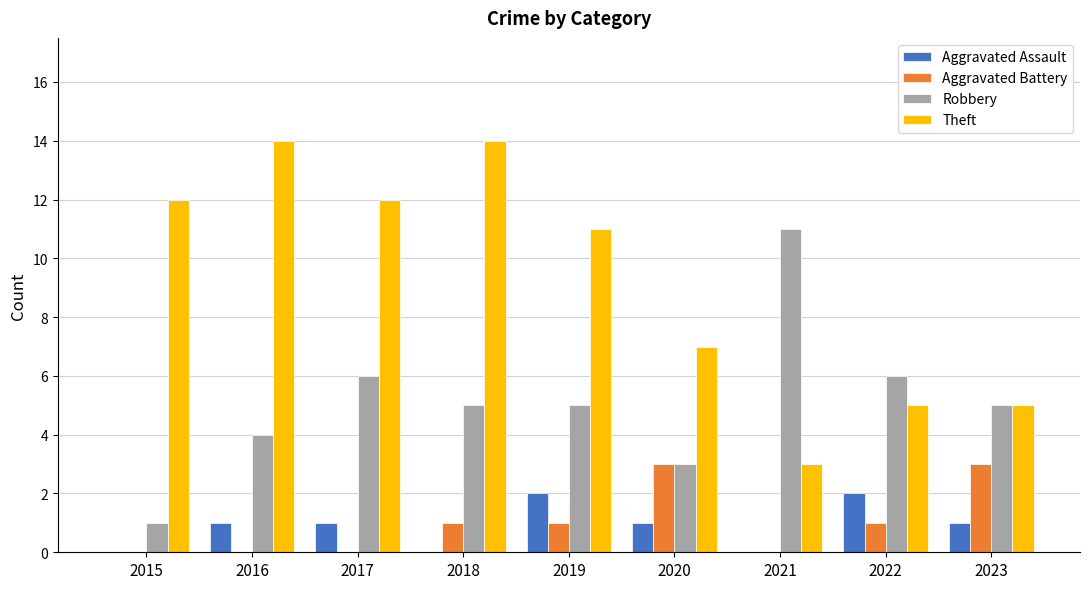

True or false: Robbery has a value of 1 at 2016.

False